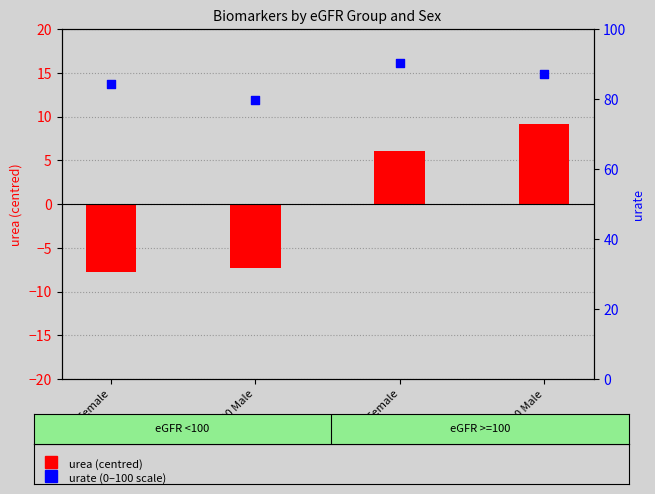

What are all the series names shown in the legend?

urea (centered), urate